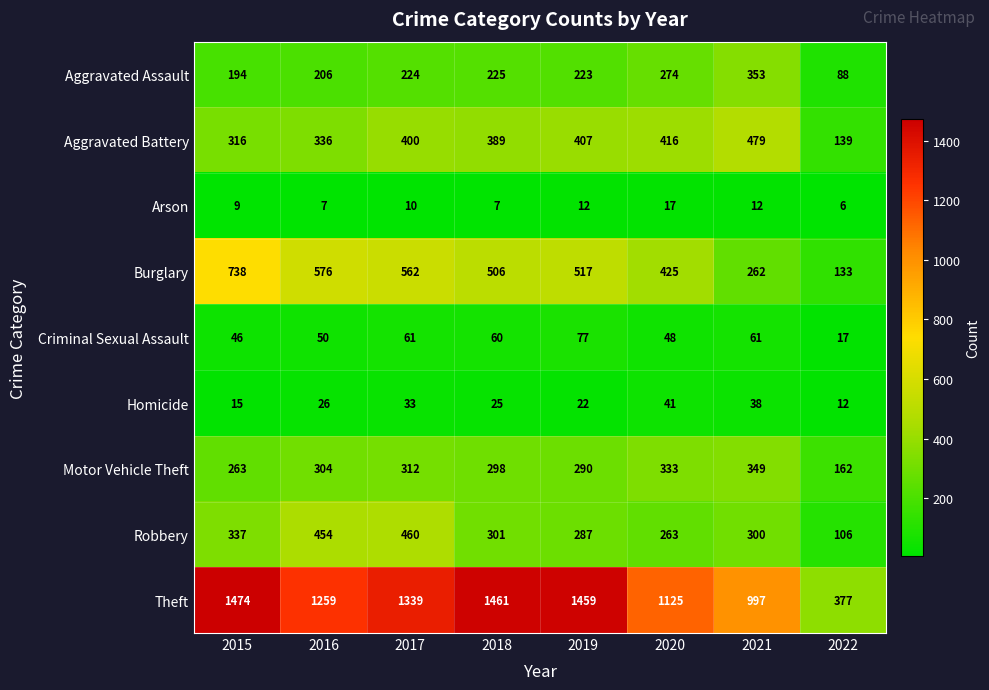

What is the total value across all series at 2020?

2942